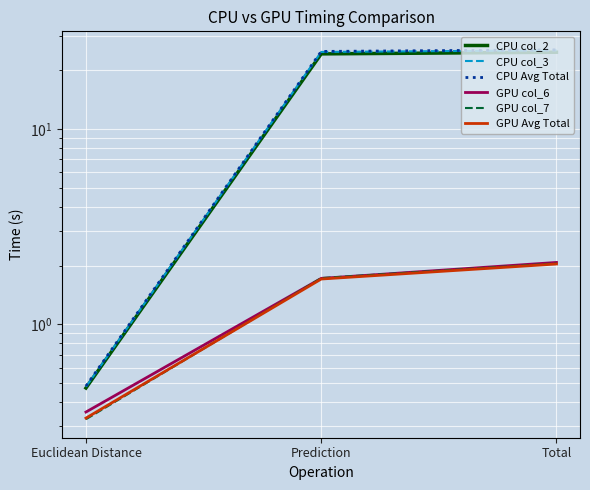

What is the value of the GPU col_7 point at the 3rd from the left?

2.1